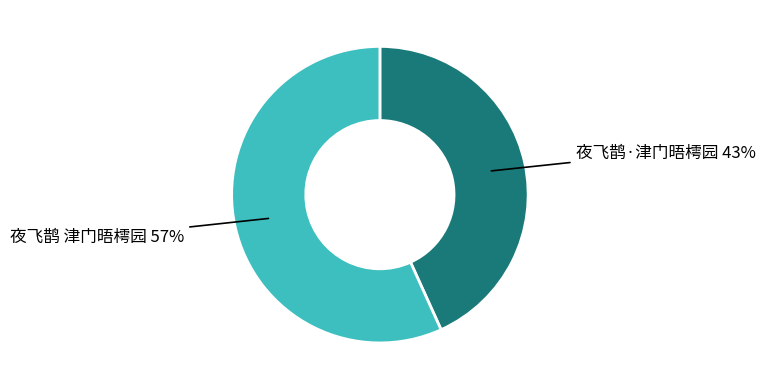

Is there a majority slice in this chart?

Yes